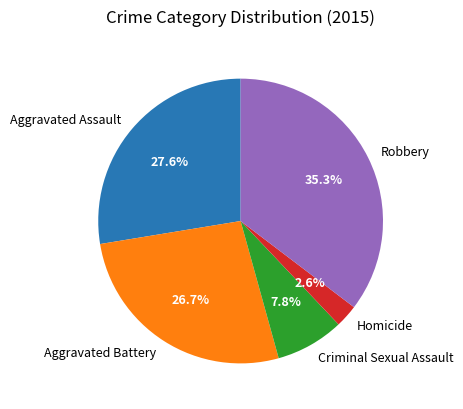

Combined, do Aggravated Battery and Robbery account for over 50%?

Yes